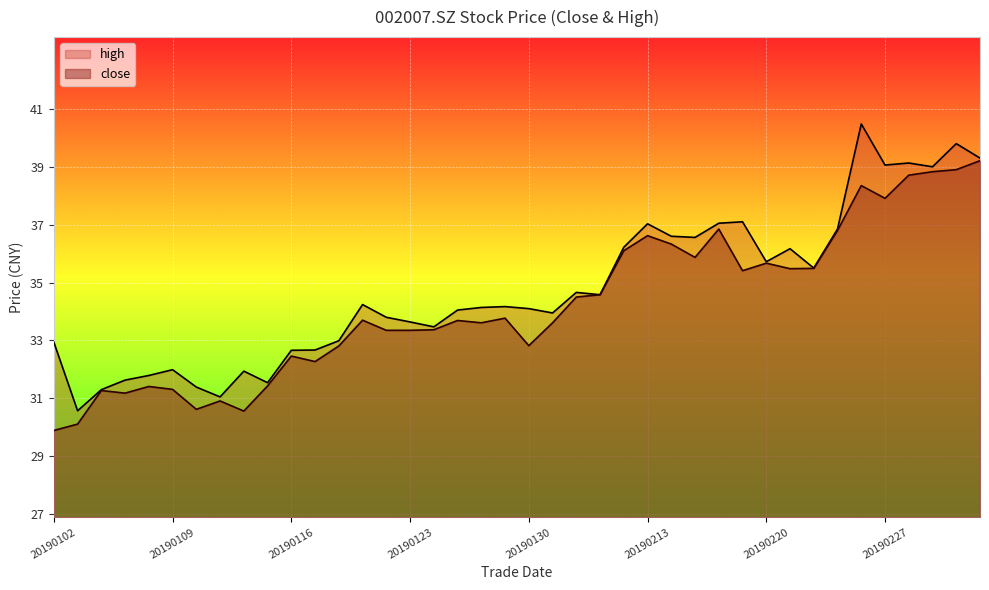

True or false: close and high intersect in this chart.

False